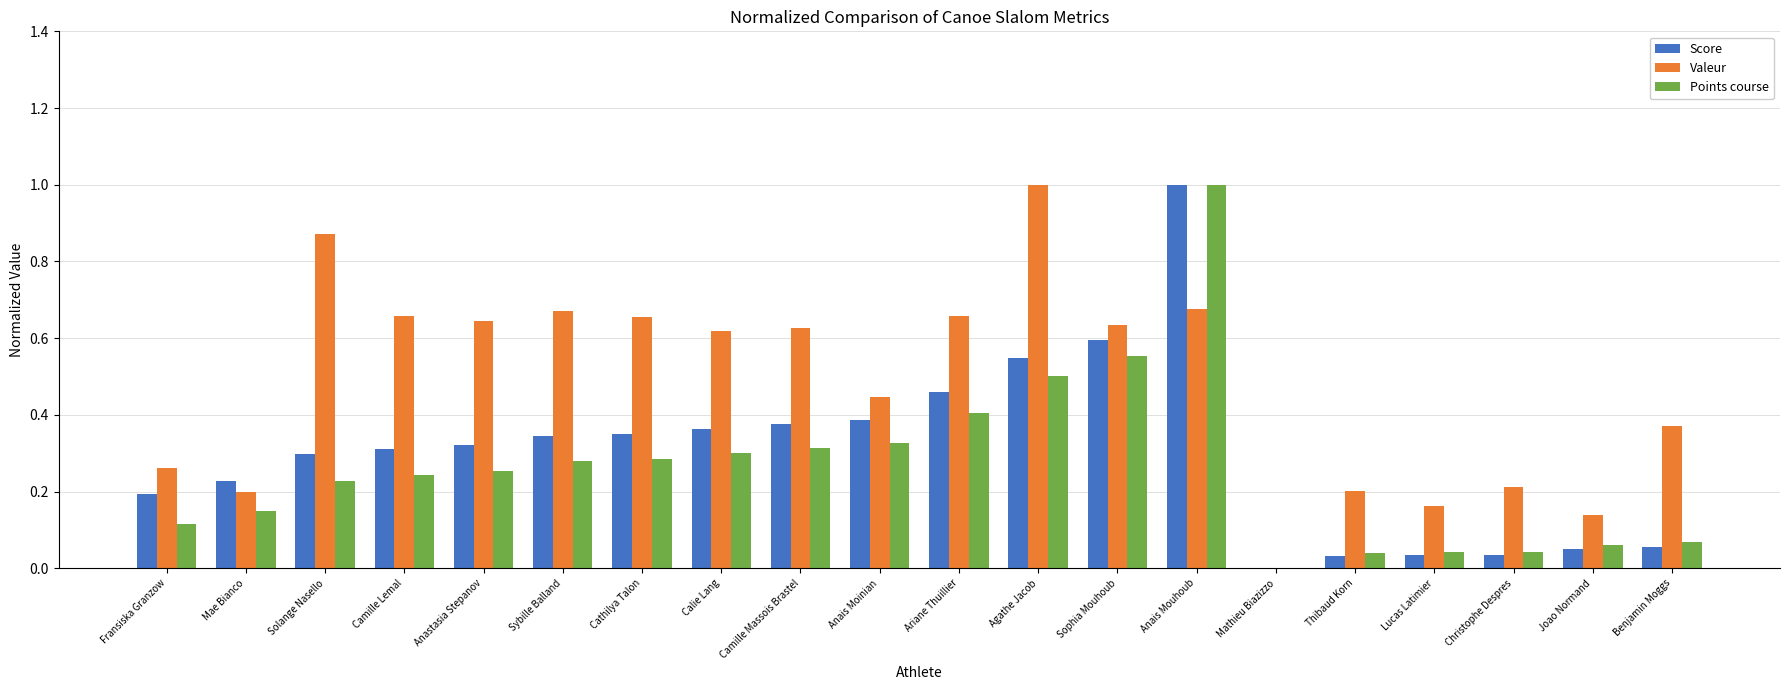

Between Anais Moinian and Agathe Jacob, which series saw the biggest shift?

Valeur